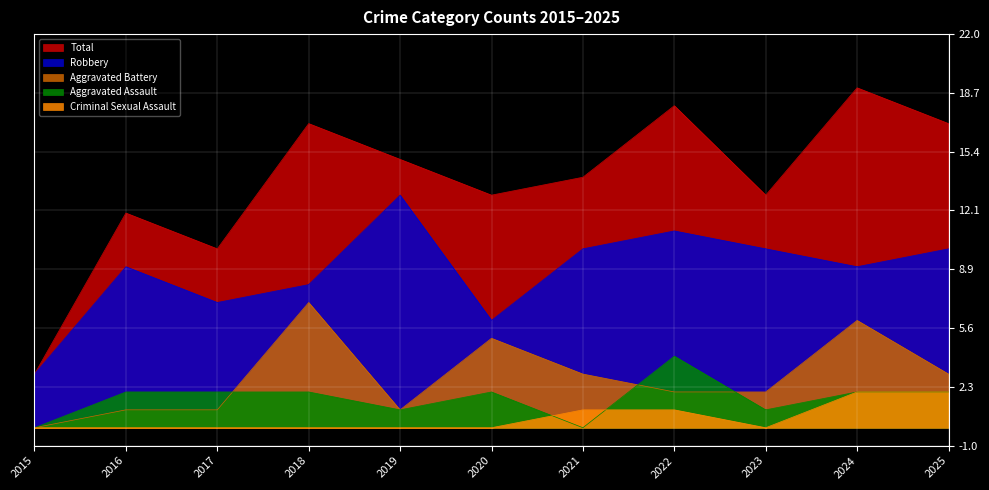

Rank the categories by Criminal Sexual Assault value from highest to lowest.

2024, 2025, 2021, 2022, 2015, 2016, 2017, 2018, 2019, 2020, 2023